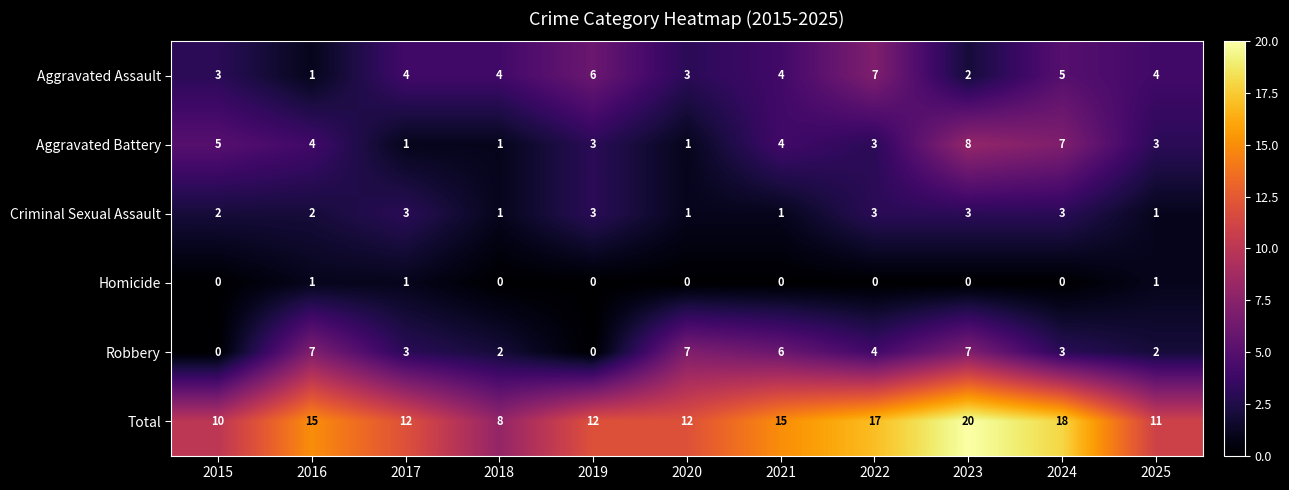

How many categories are shown in the chart?

11